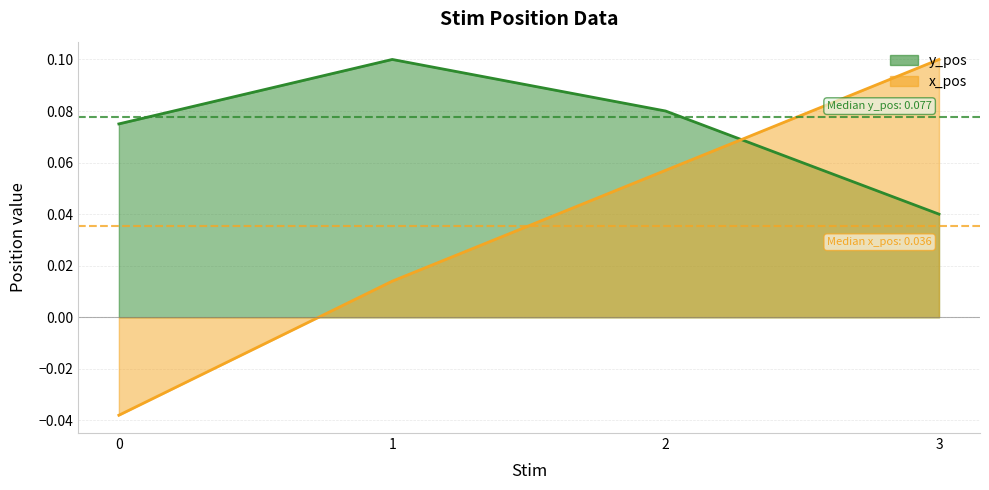

At which category does y_pos reach its first local peak?

1